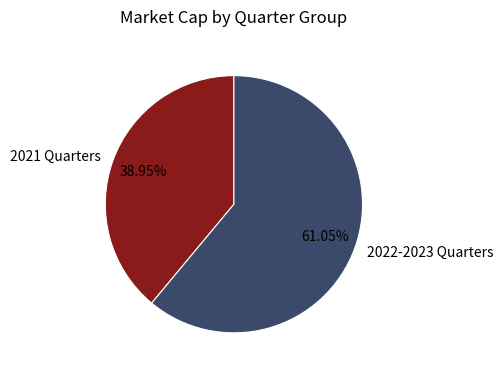

Do 2021 Quarters and 2022-2023 Quarters together represent more than half of the pie?

Yes